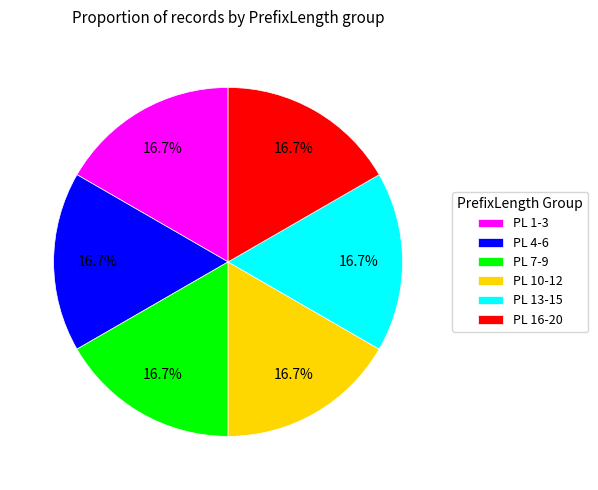

To the nearest percent, what is the average slice percentage?

17%